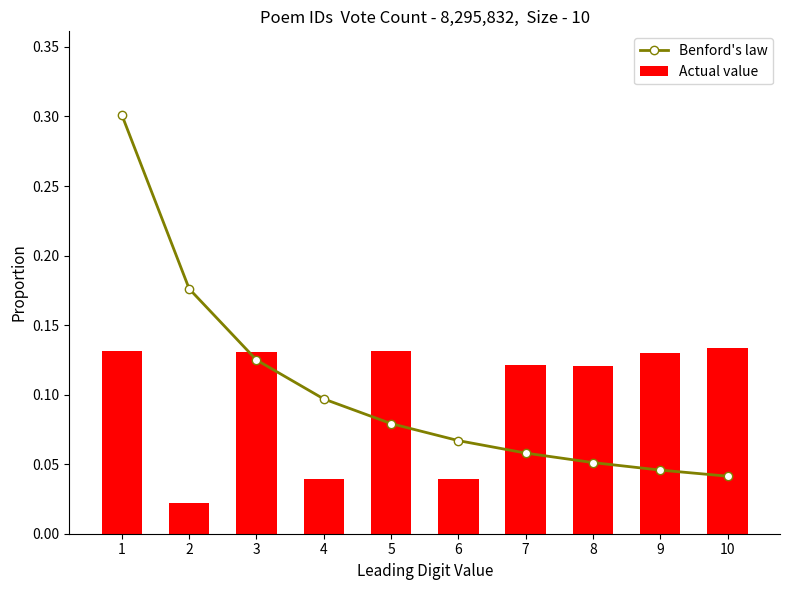

At which category is the sum across all series the highest?

1